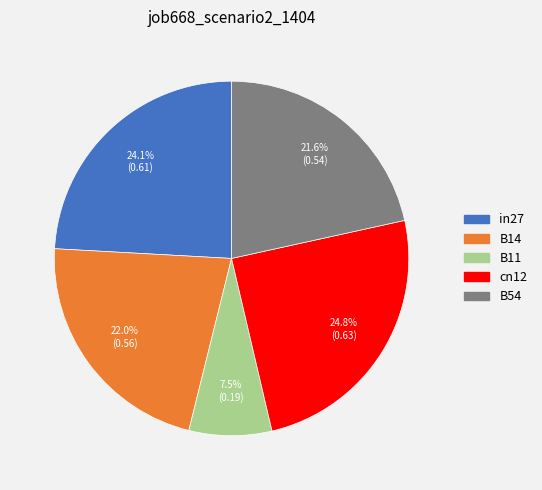

Is it true that in27 is 24% of the pie?

True